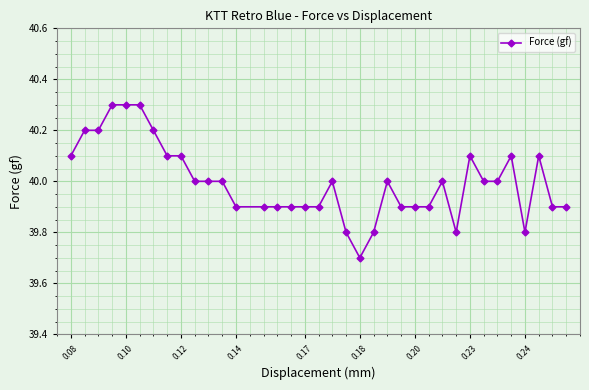

What is the minimum value shown in the chart?

39.7